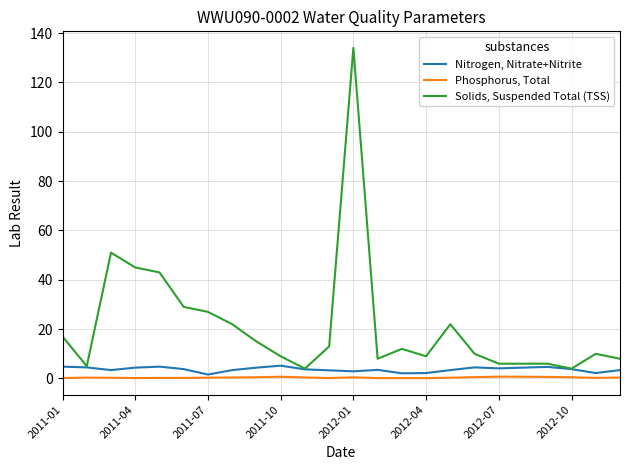

Which series has the largest range (max minus min)?

Solids, Suspended Total (TSS)